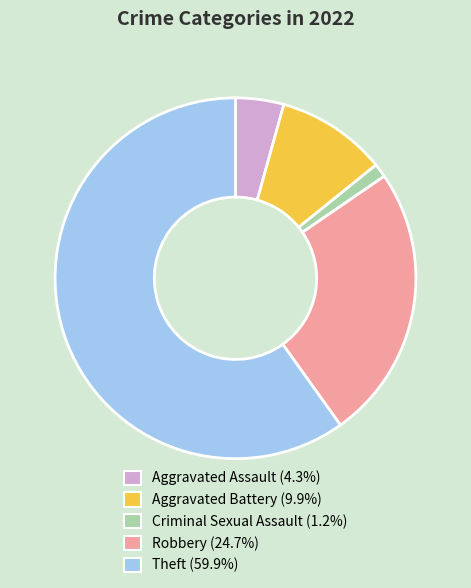

How many segments does this pie chart have?

5